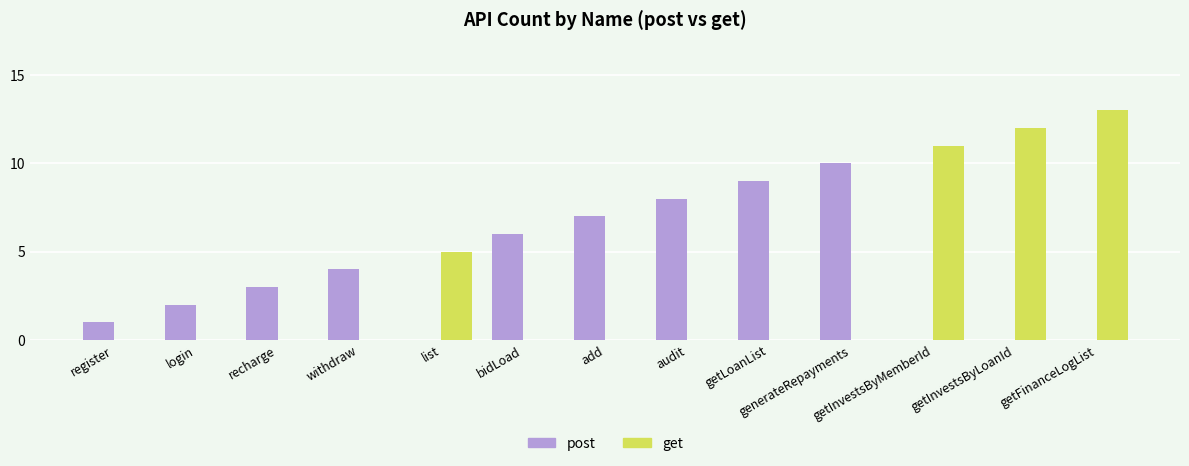

What are all the series names shown in the legend?

post, get